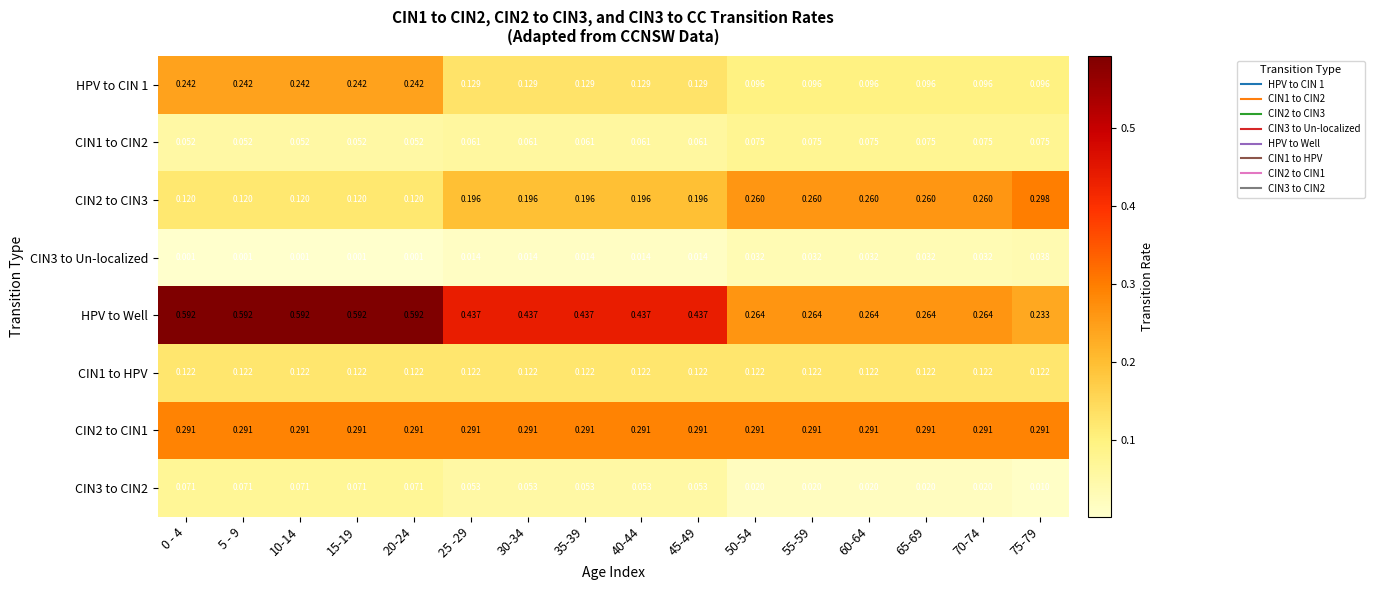

Which series has the largest total across all categories?

HPV to Well